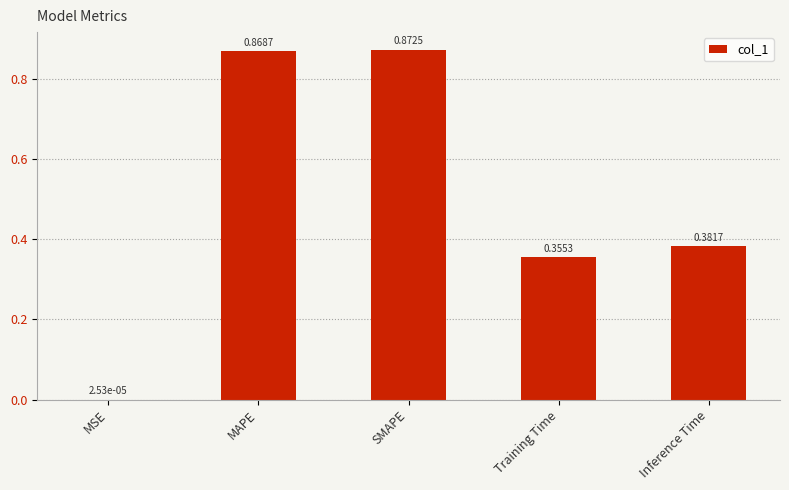

What is the sum of the values at Inference Time and SMAPE?

1.3